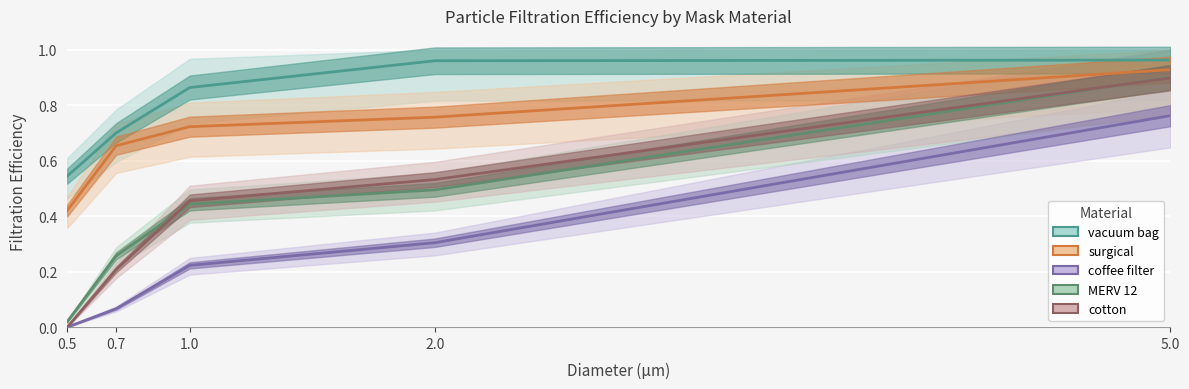

What is the sum of all MERV 12 values?

2.1